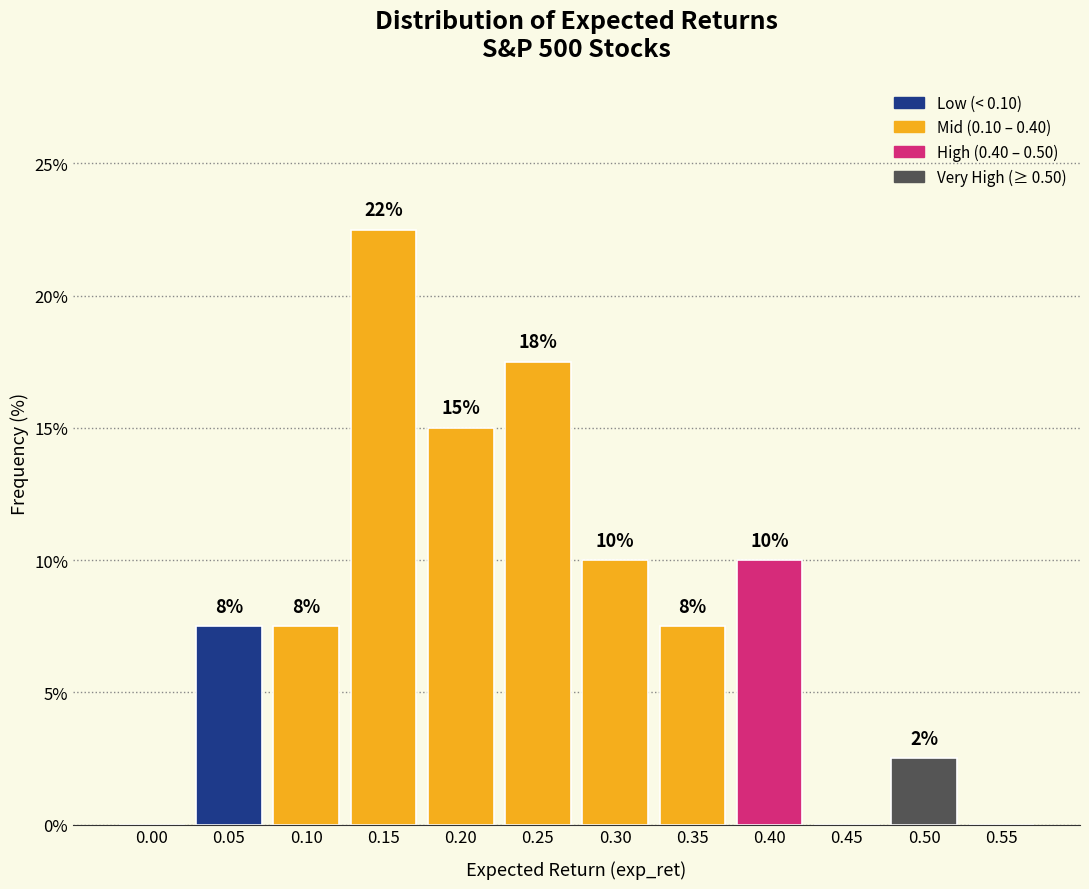

Are the bars horizontal?

No